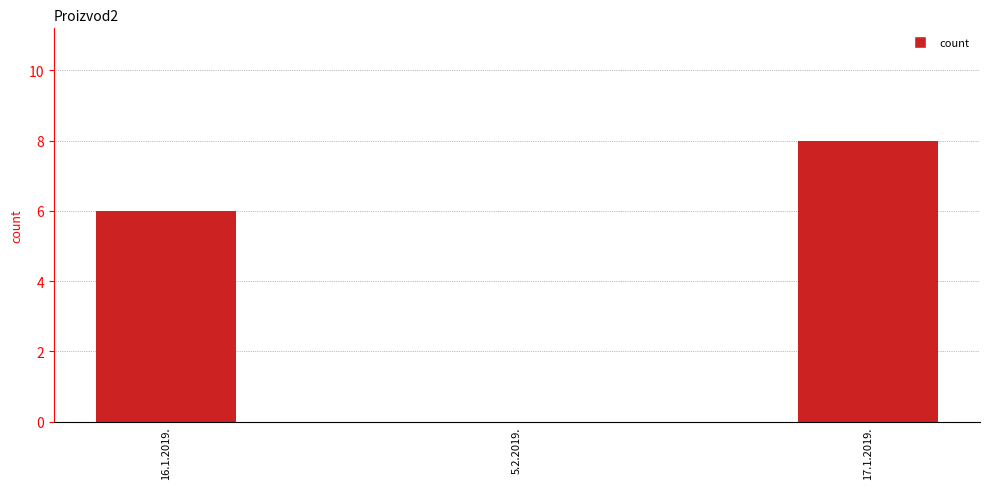

How many distinct data groups are displayed?

1